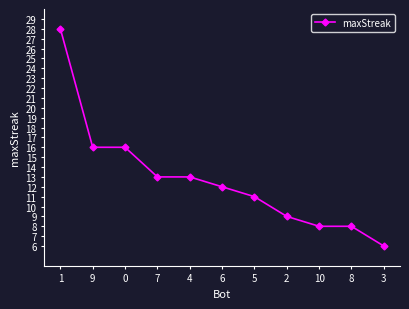

What is the approximate value at 0?

16